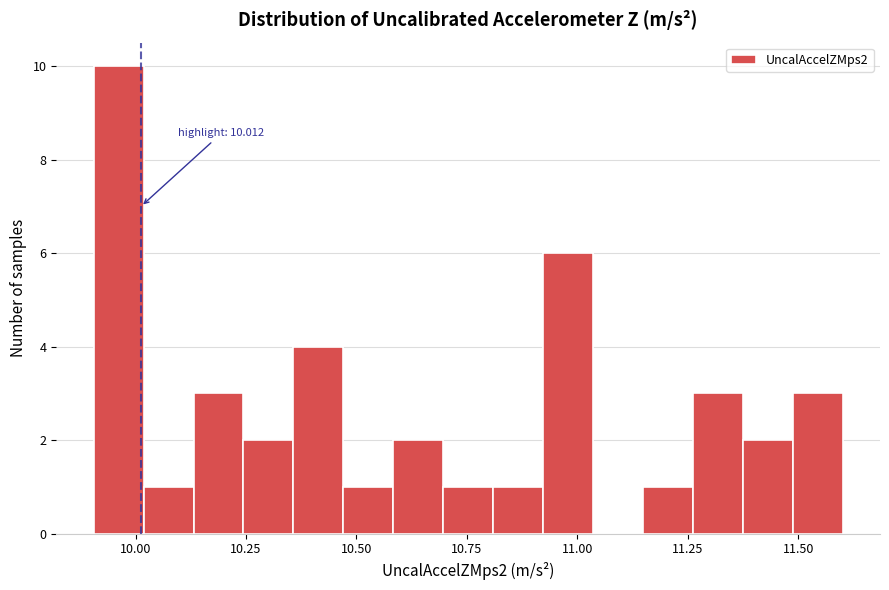

Around what value on the x-axis is the tallest bar? Give the approximate position of its centre, as read against the axis.

9.95